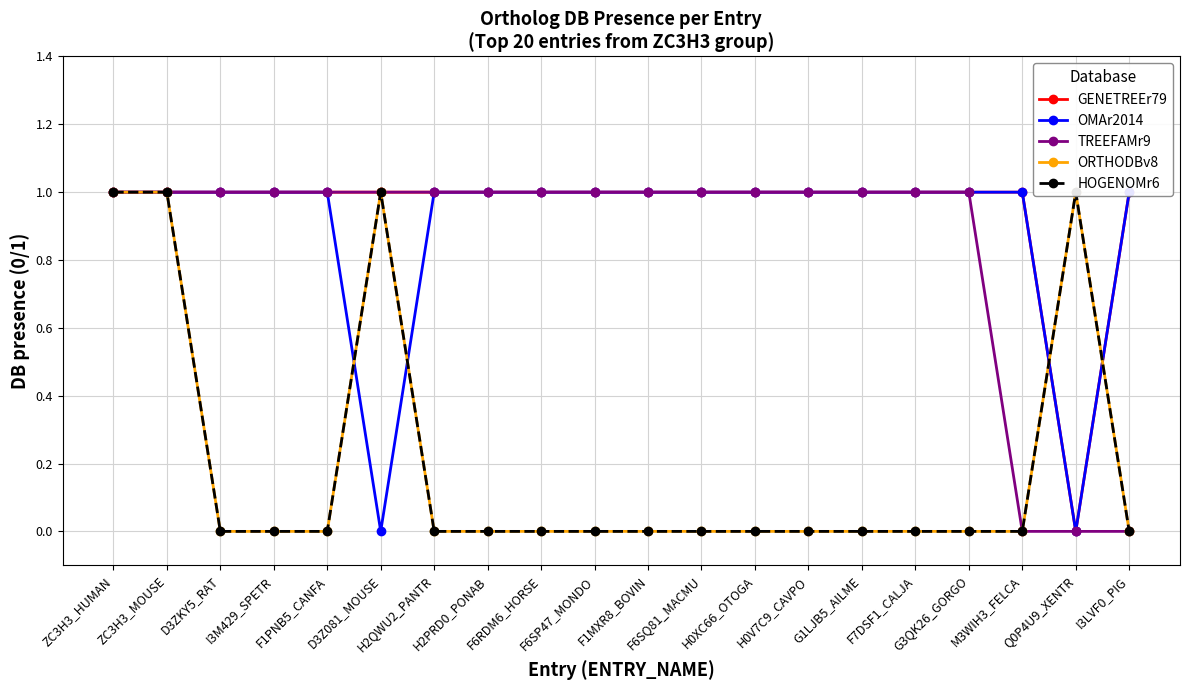

The value of HOGENOMr6 at I3LVF0_PIG is 0. True or false?

True